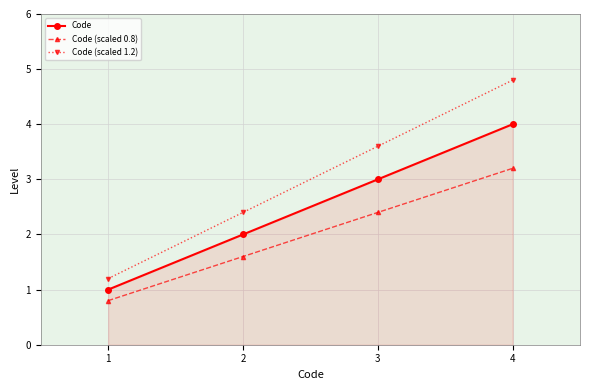

How many values in the Code series are below 3?

2